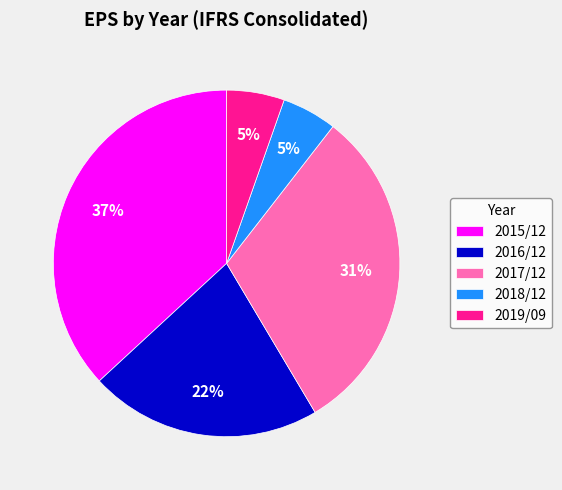

Which slice is the largest?

2015/12